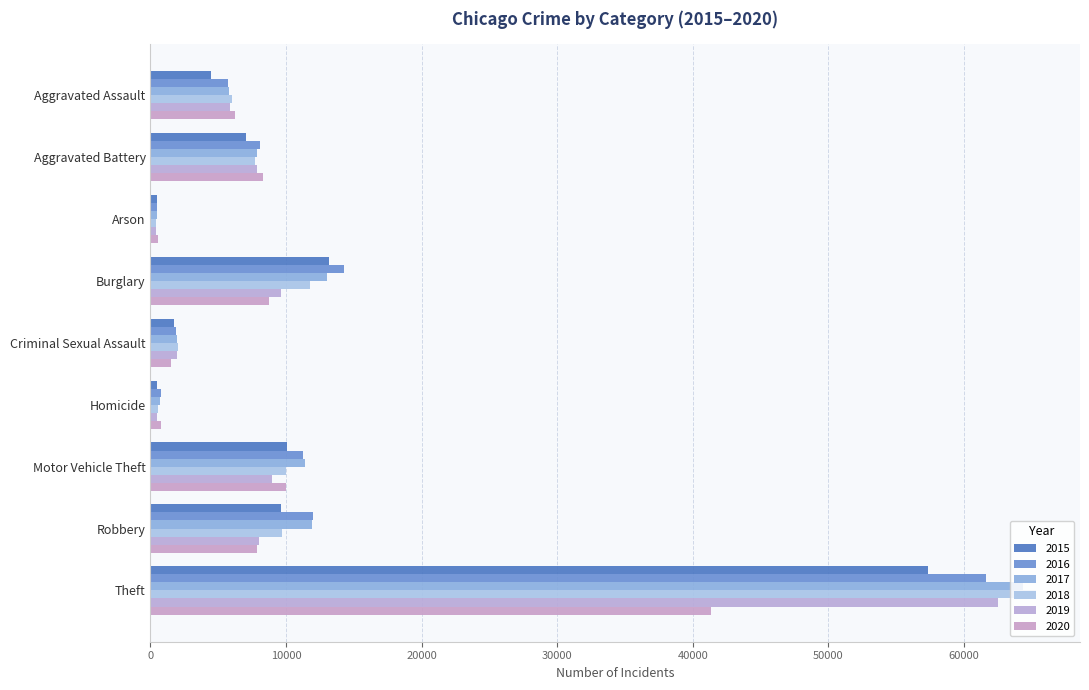

Count the number of categories in the chart.

9